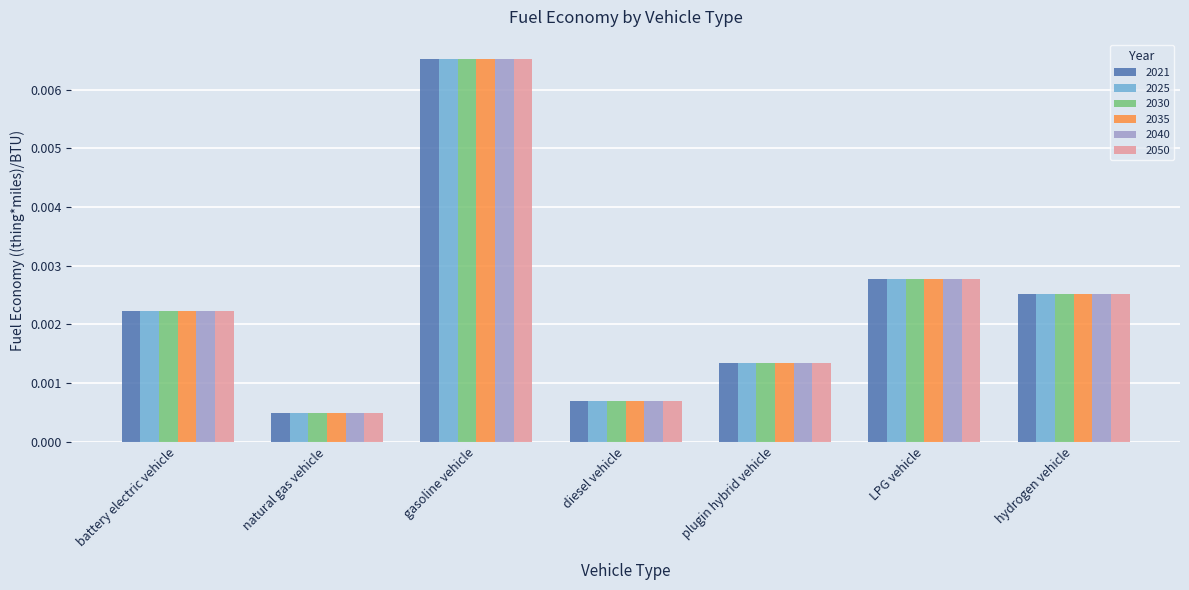

Where is 2050 nearest to the value 0?

natural gas vehicle